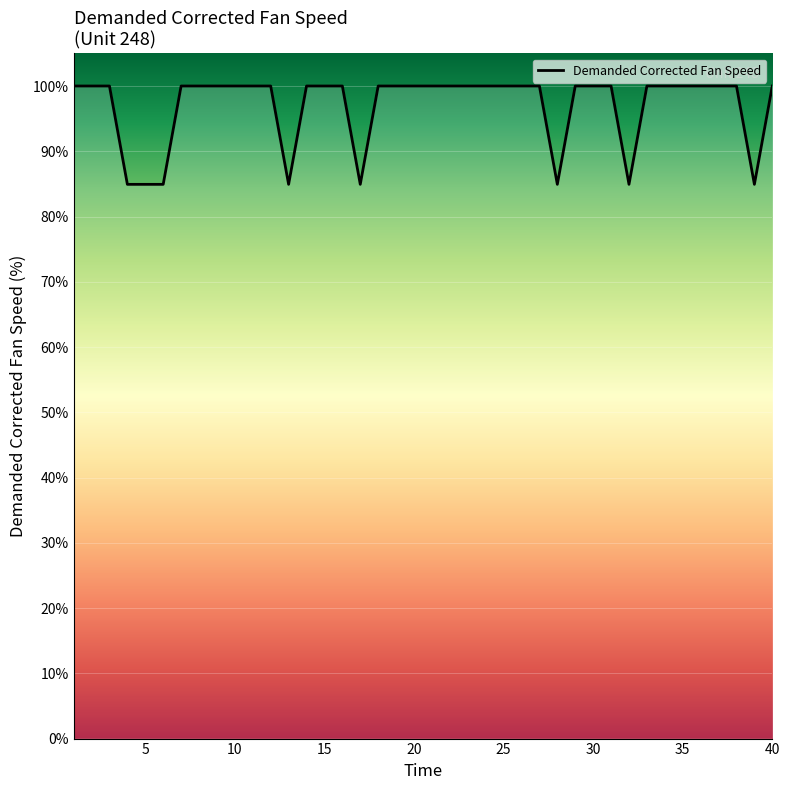

How many lines are shown in the chart?

1